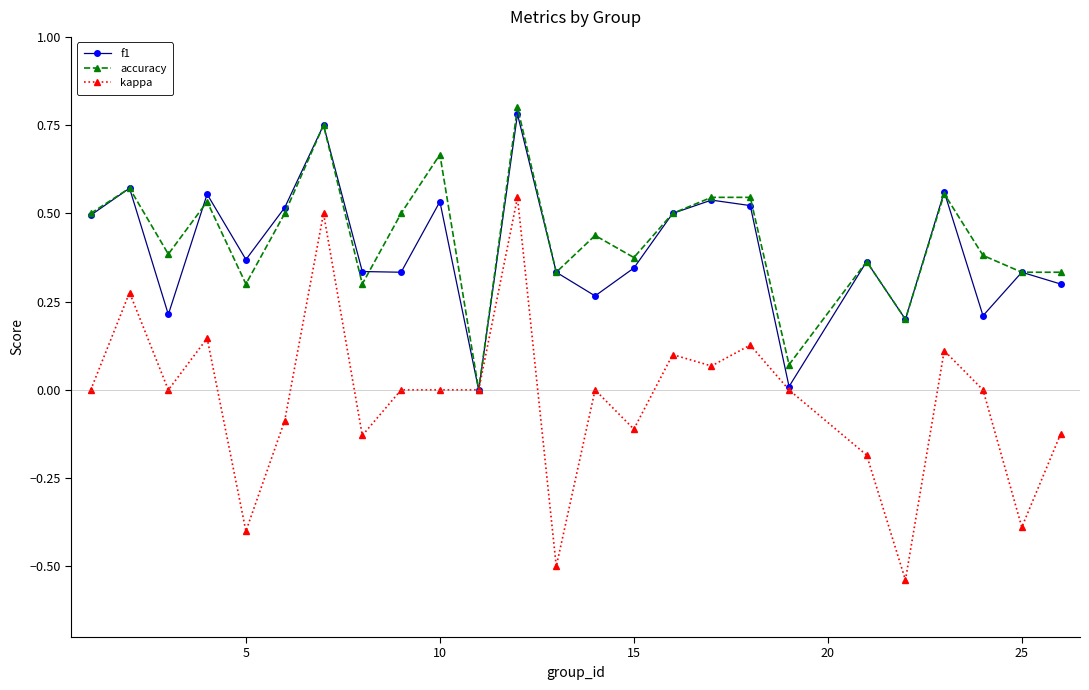

Which series has the widest spread of values?

kappa